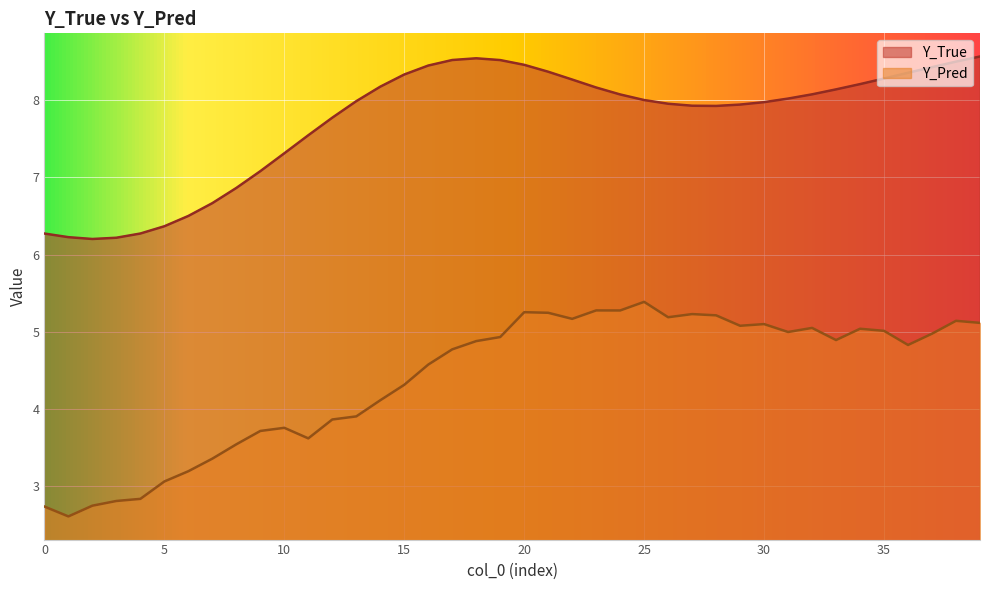

Is the value of Y_Pred at 10 greater than the value of Y_True at 18?

No